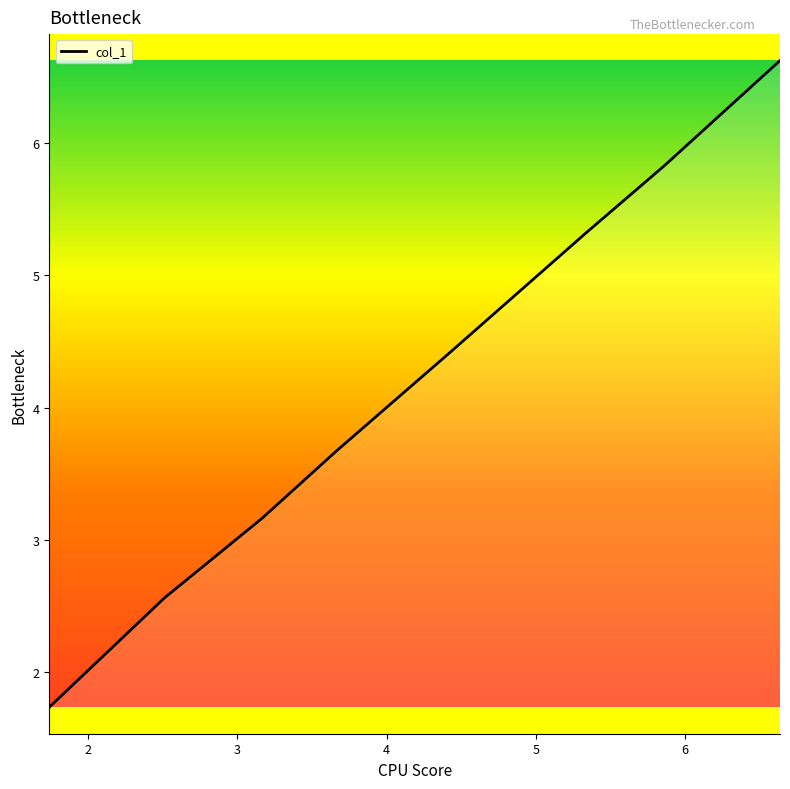

What is the maximum value shown in the chart?

6.6